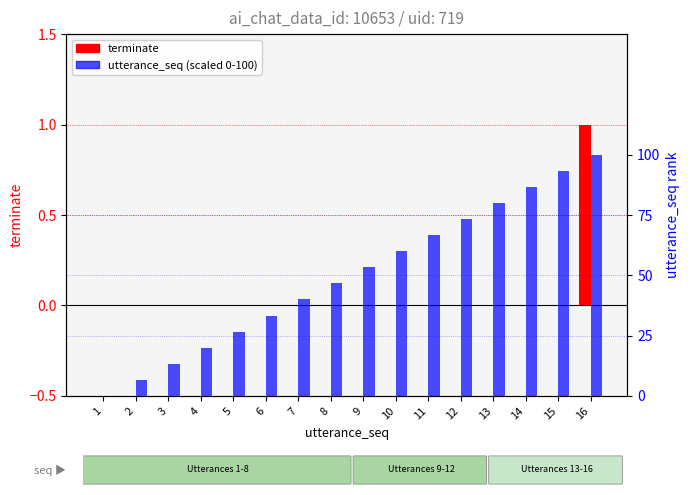

Rank the series by their maximum value, from lowest to highest.

terminate, utterance_seq (scaled)